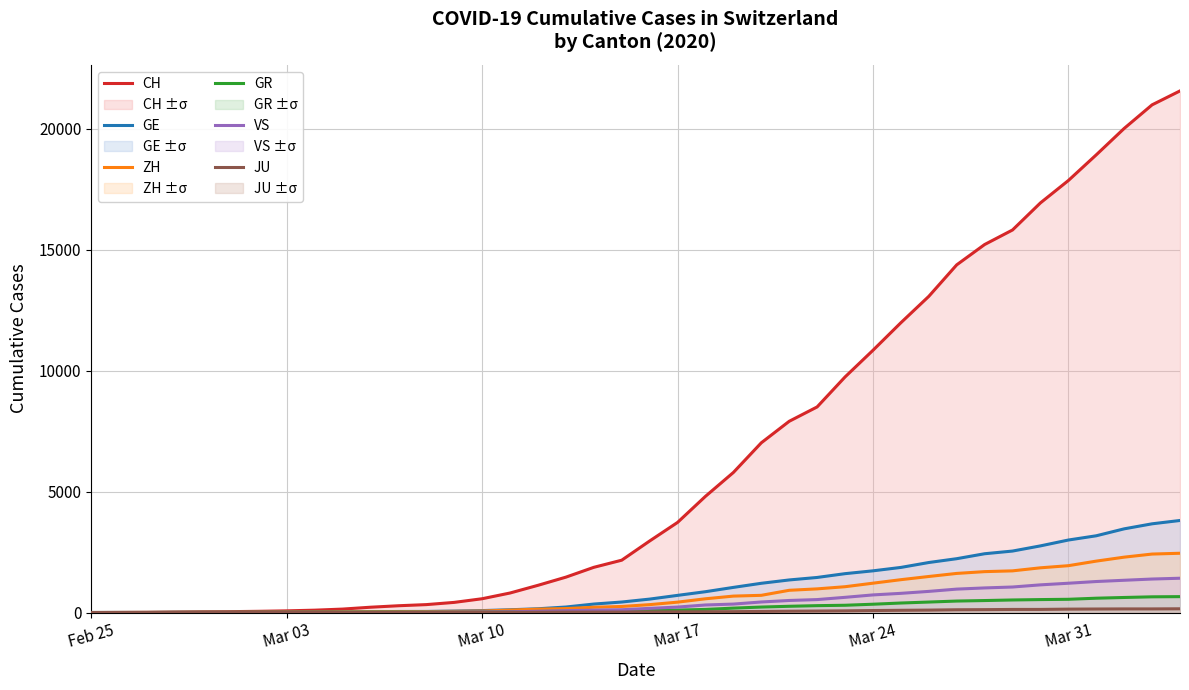

Which series has the widest spread of values?

CH